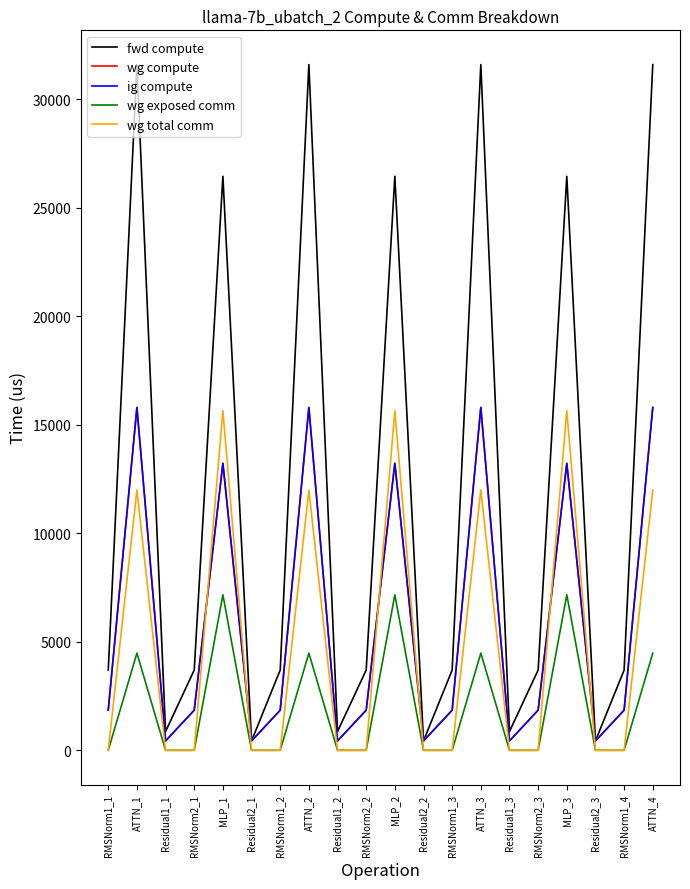

The value of wg exposed comm at MLP_2 is 7165.6. True or false?

True